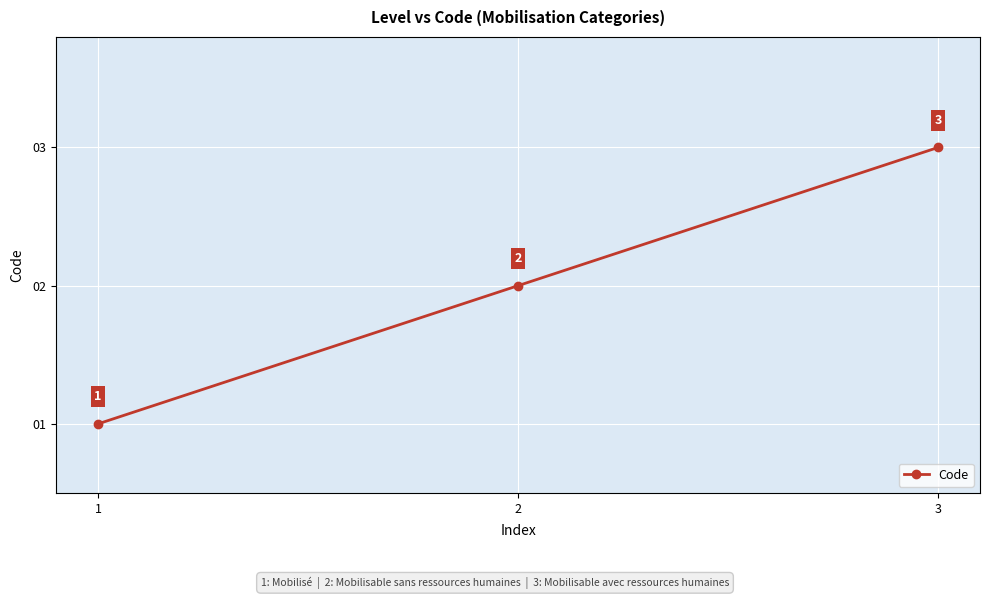

What is the difference between the values at 3 and 1?

2